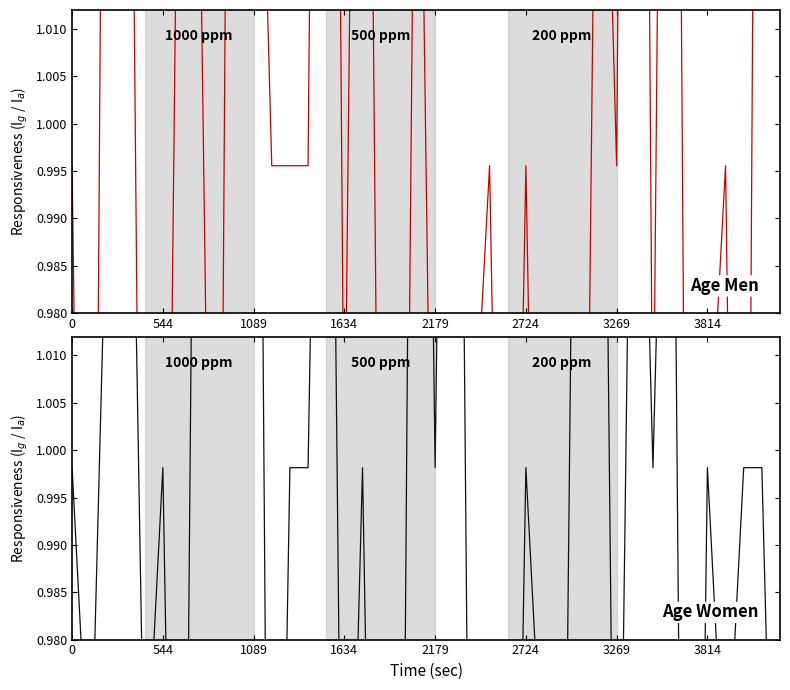

True or false: Age Women has a value of 0.6 at 3269.

False